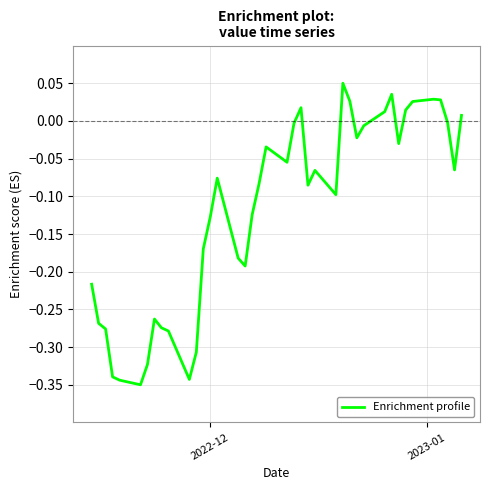

How many points are higher than both their immediate neighbors (excluding endpoints)?

8